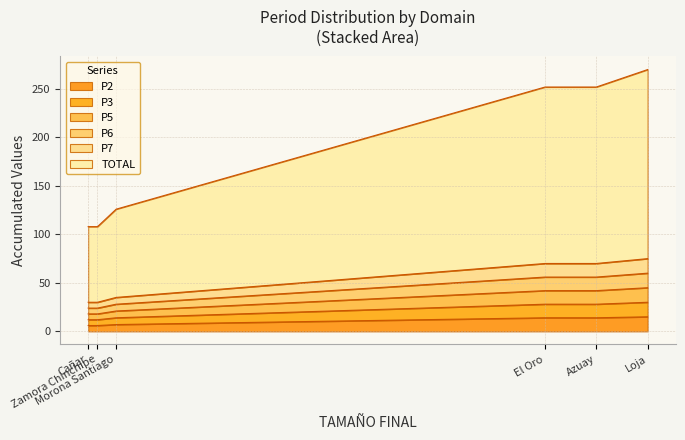

True or false: TOTAL has a value of 182 at El Oro.

True